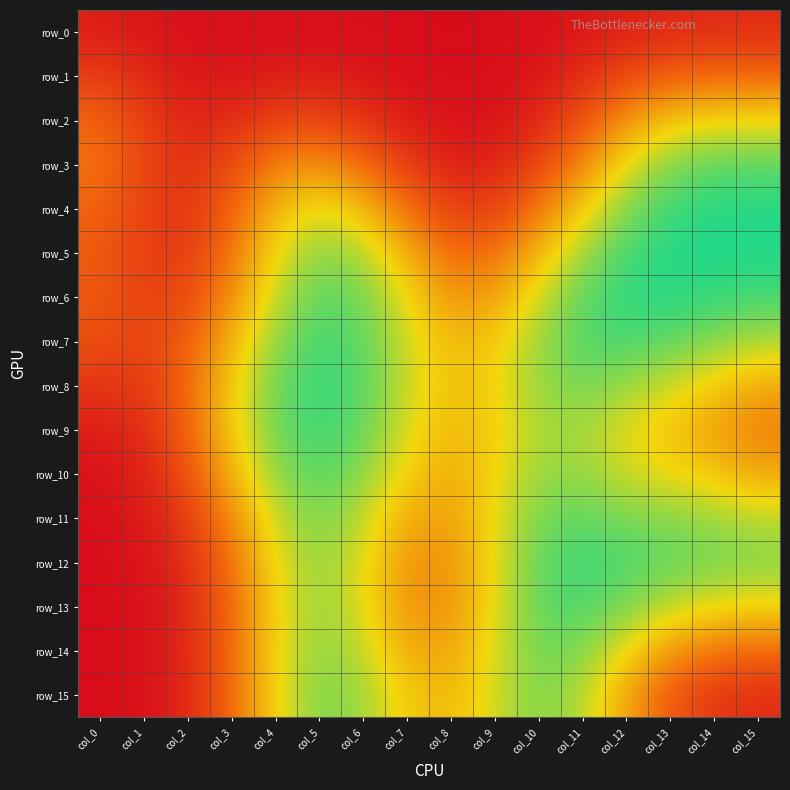

What is the total value across all series at col_13?

10.9